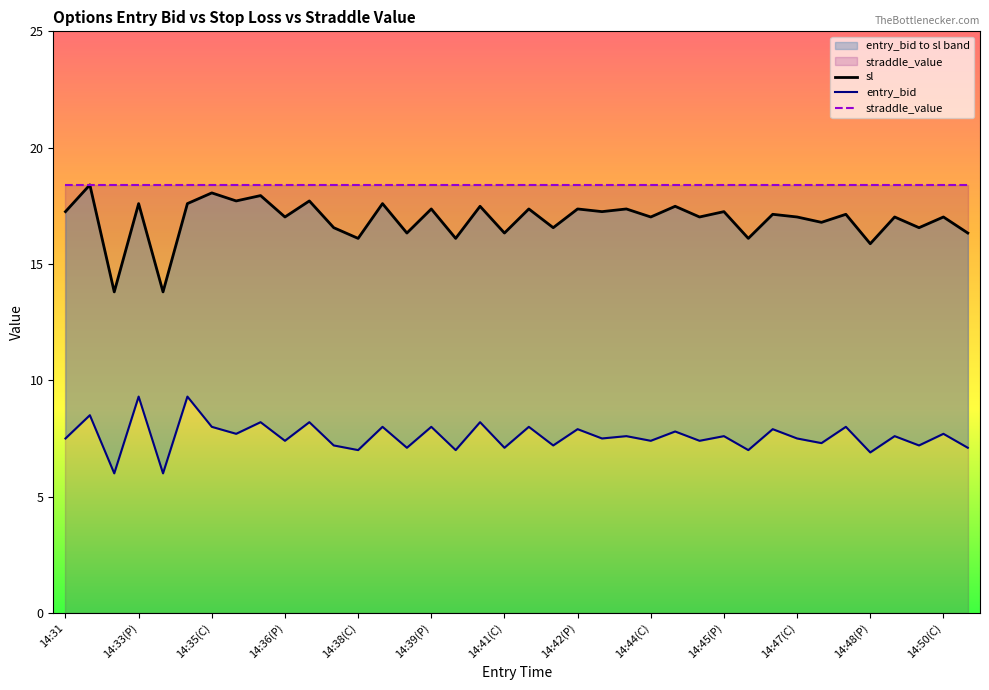

List the series in order of their peak value, lowest first.

entry_bid, sl, straddle_value